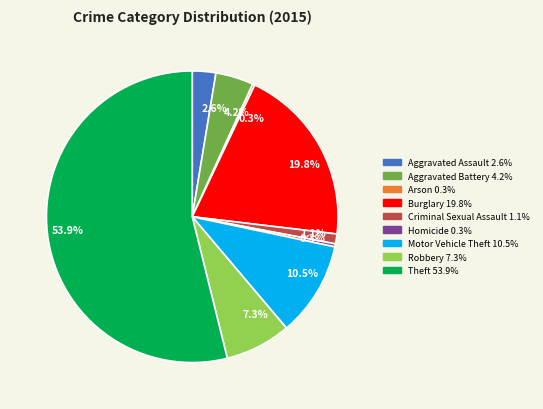

Does any single category account for the majority?

Yes